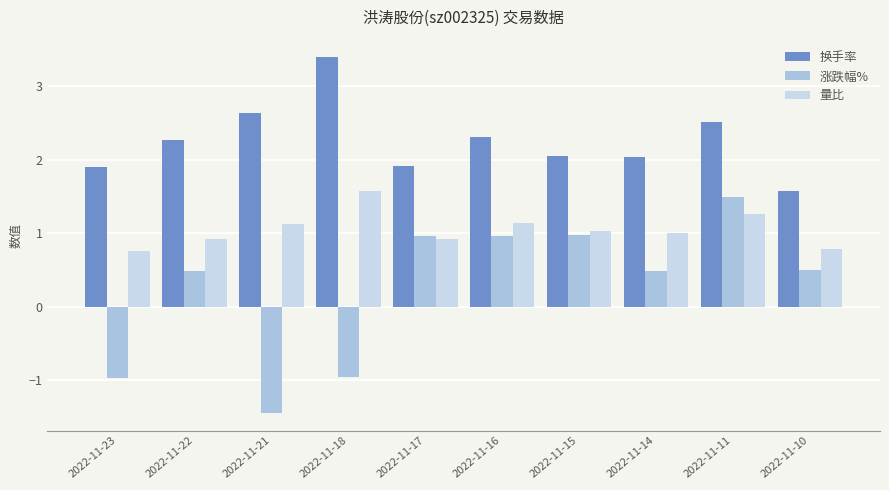

What is the maximum value for 涨跌幅%?

1.5